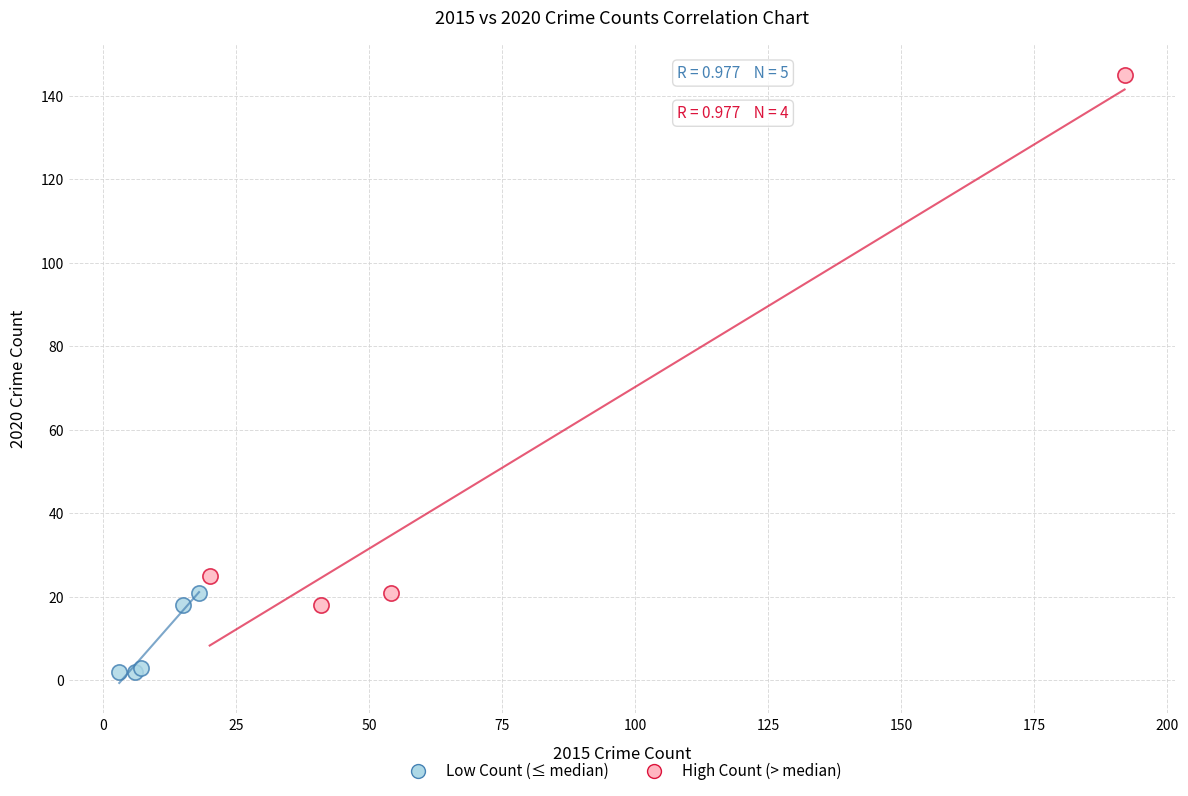

Which series reaches the maximum Y coordinate?

High Count (> median)